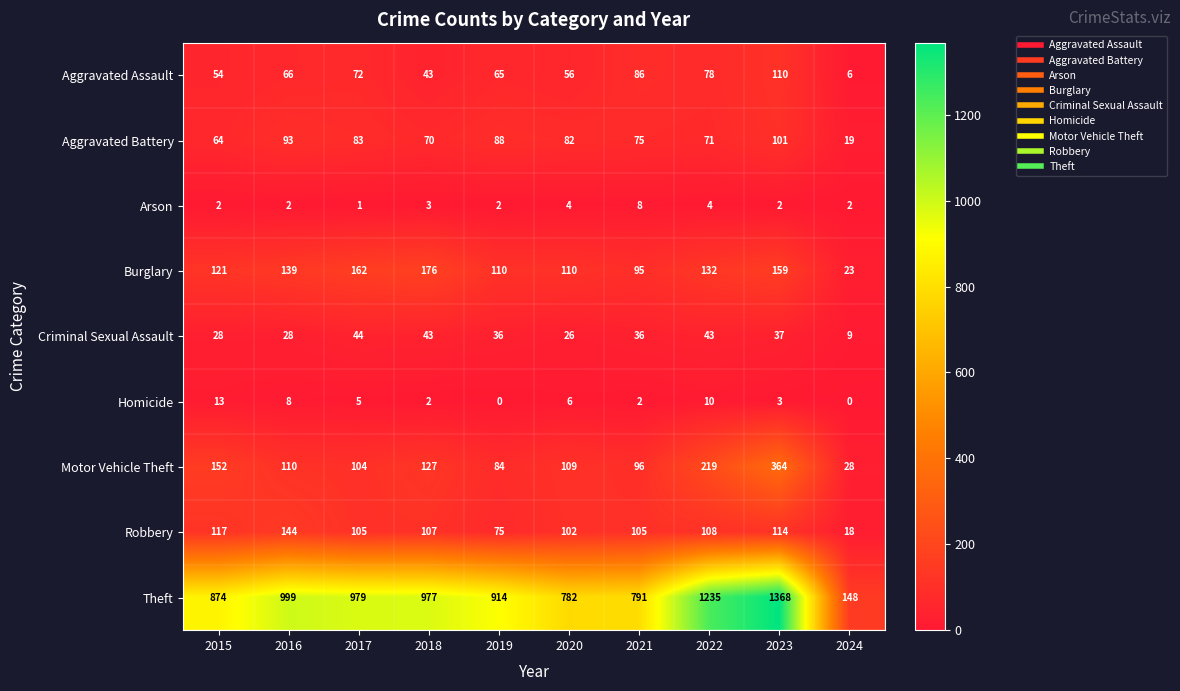

What is the difference between the second highest and minimum values in the Homicide series?

10